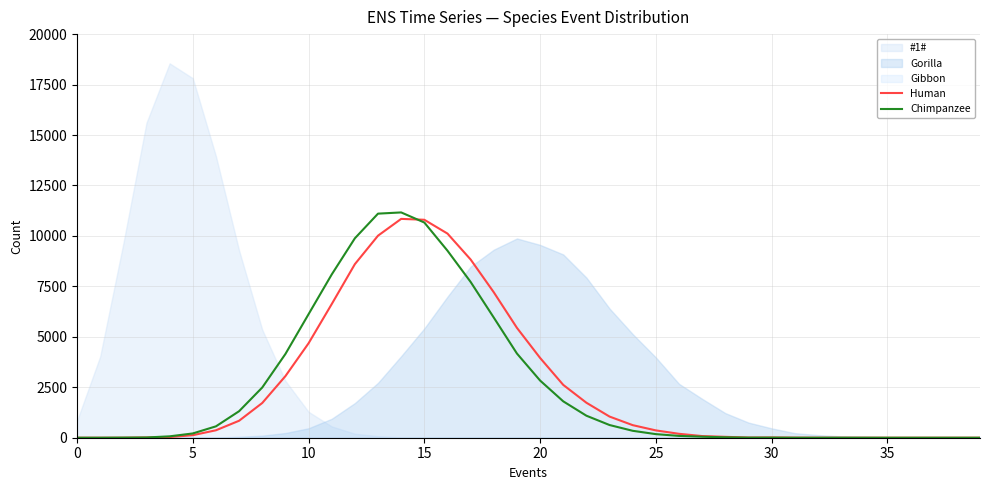

Reading left to right, extract all data points from this chart.

Human: 0	0	2	13	33	126	369	841	1721	3052	4679	6621	8601	10012	10844	10800	10116	8831	7207	5444	3954	2618	1734	1048	623	363	194	82	44	9	12	4	2	0	1	0	0	0	0	0
Chimpanzee: 0	0	5	12	69	212	564	1314	2489	4149	6121	8089	9882	11104	11164	10664	9268	7719	5953	4172	2834	1803	1091	629	343	178	90	50	21	5	5	0	0	1	0	0	0	0	0	0